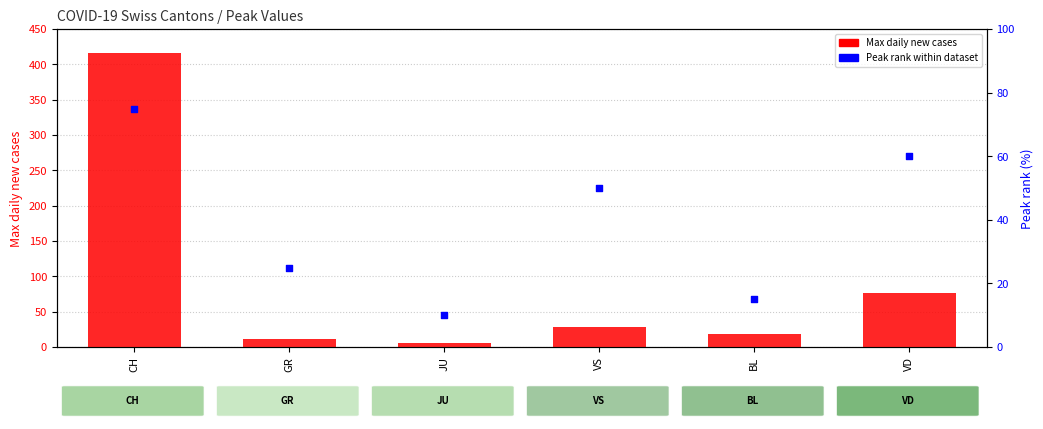

Which series has the widest spread of Y values?

Max daily new cases